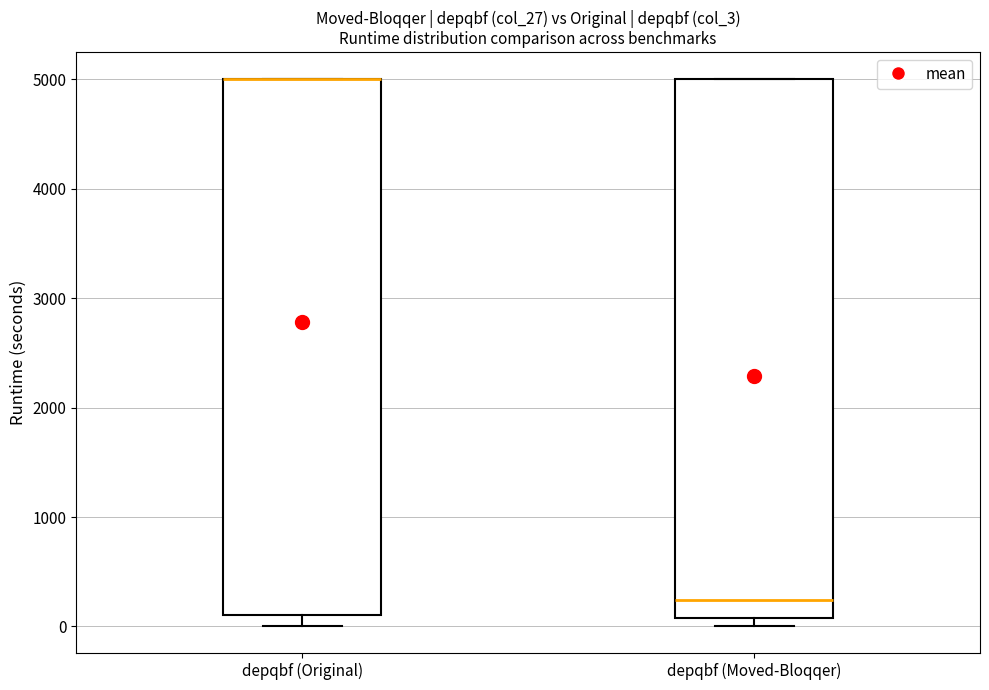

Reading left to right, transcribe this box plot: for each box, give where its median line is, the range the box spans, and where its two whiskers end, as read against the y-axis. The values are not printed on the chart, so give them approximately, as read against the axis.

depqbf (Original): median 5000 (drawn on the box's upper edge), box 100 to 5000, whiskers 0 to 5000
depqbf (Moved-Bloqqer): median 200, box 100 to 5000, whiskers 0 to 5000